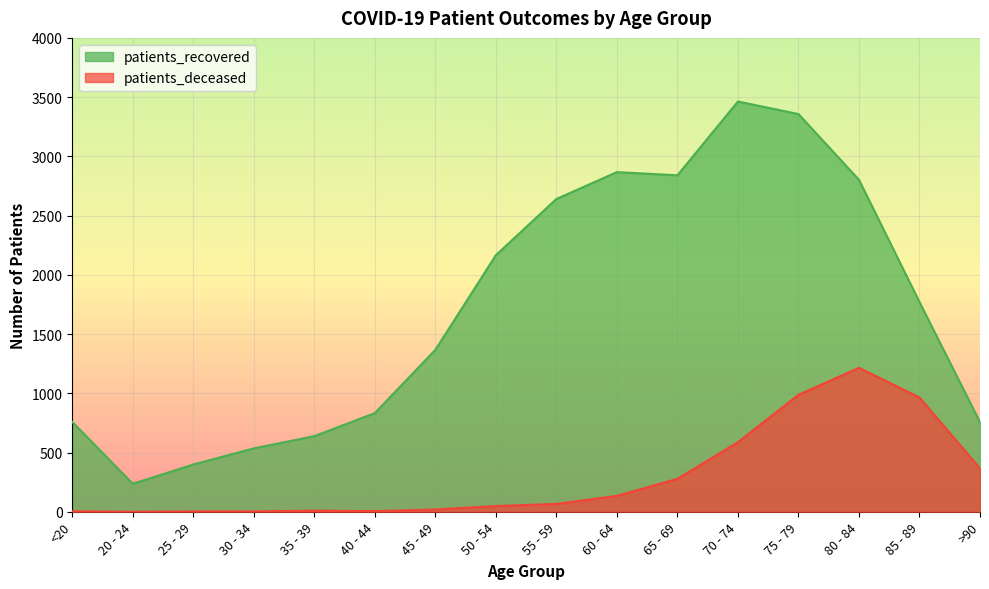

Rank the series by their maximum value, from lowest to highest.

patients_deceased, patients_recovered